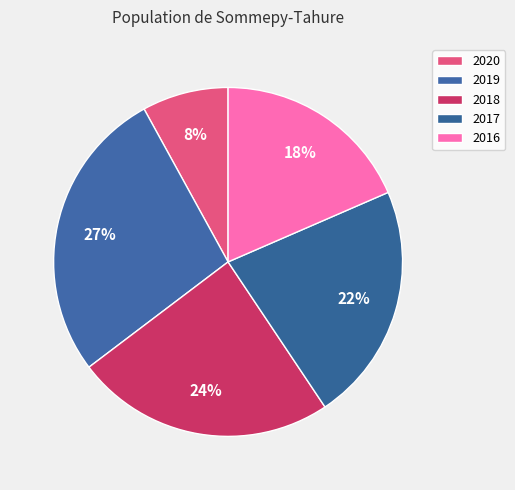

To the nearest percent, what percentage of the pie is 2018?

24%